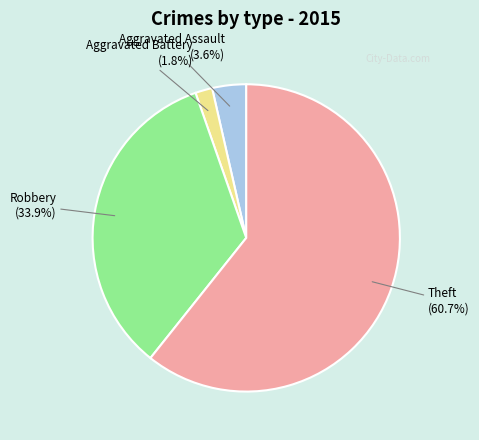

To the nearest percent, what is the average slice percentage?

25%